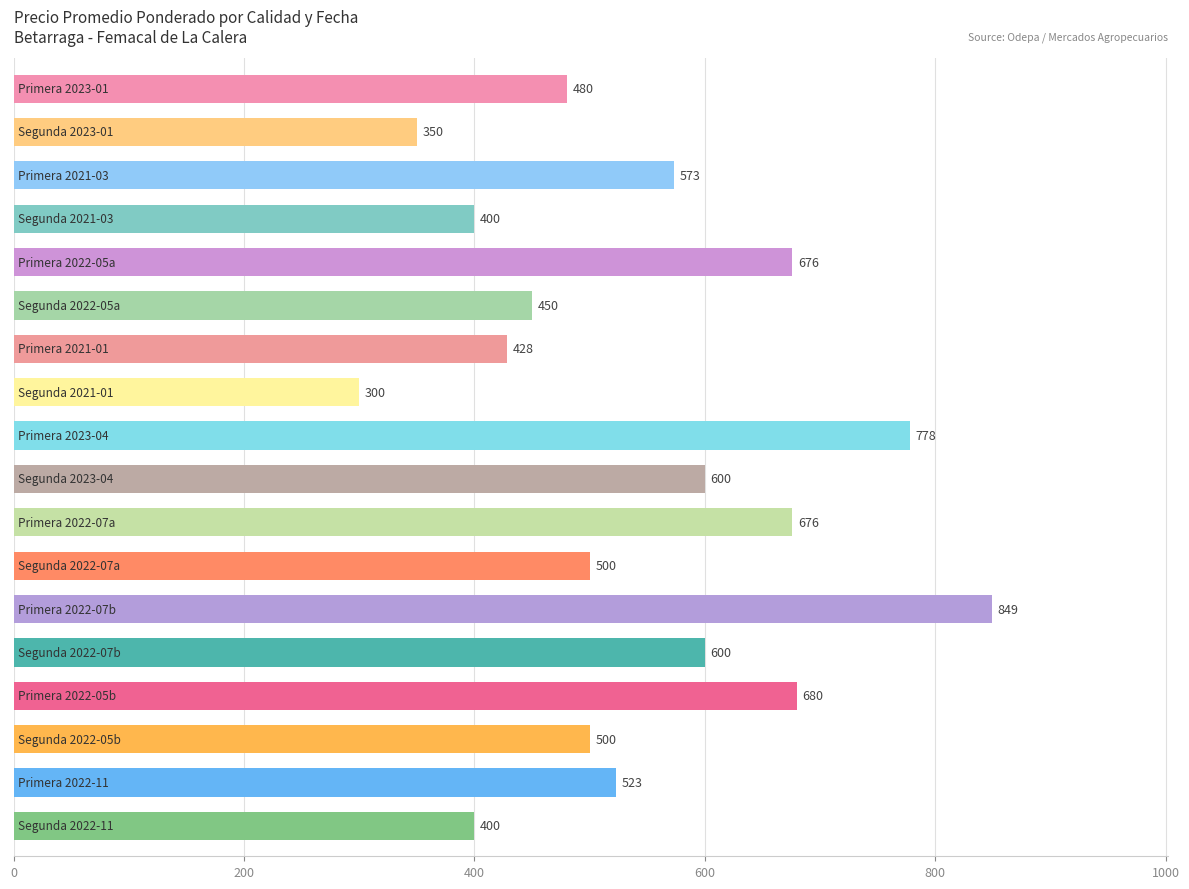

What is the average value?

542